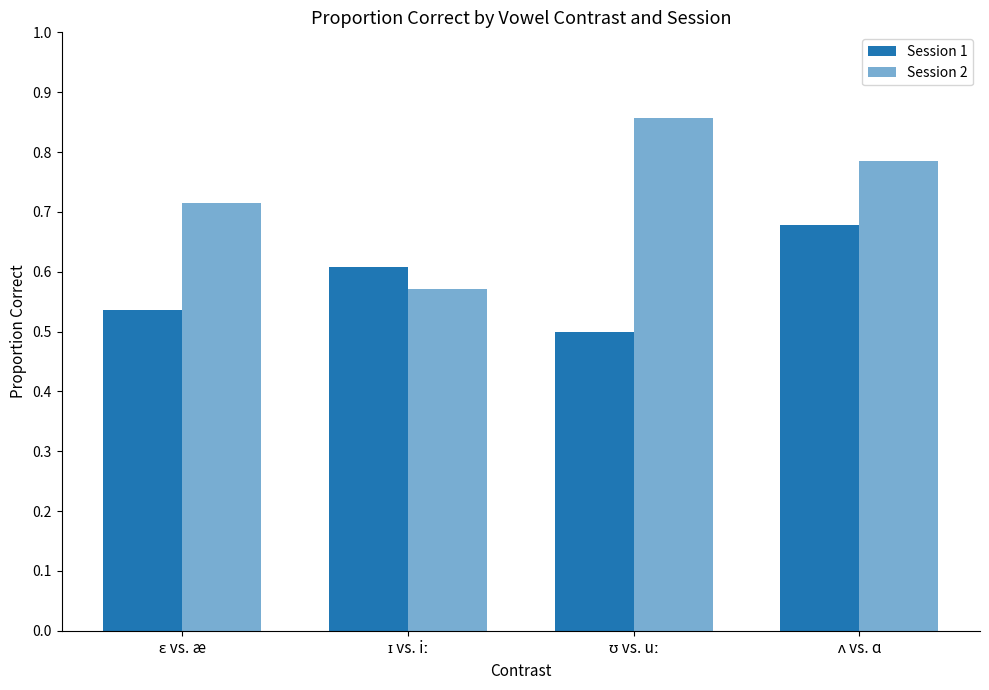

Does the chart contain stacked bars?

No